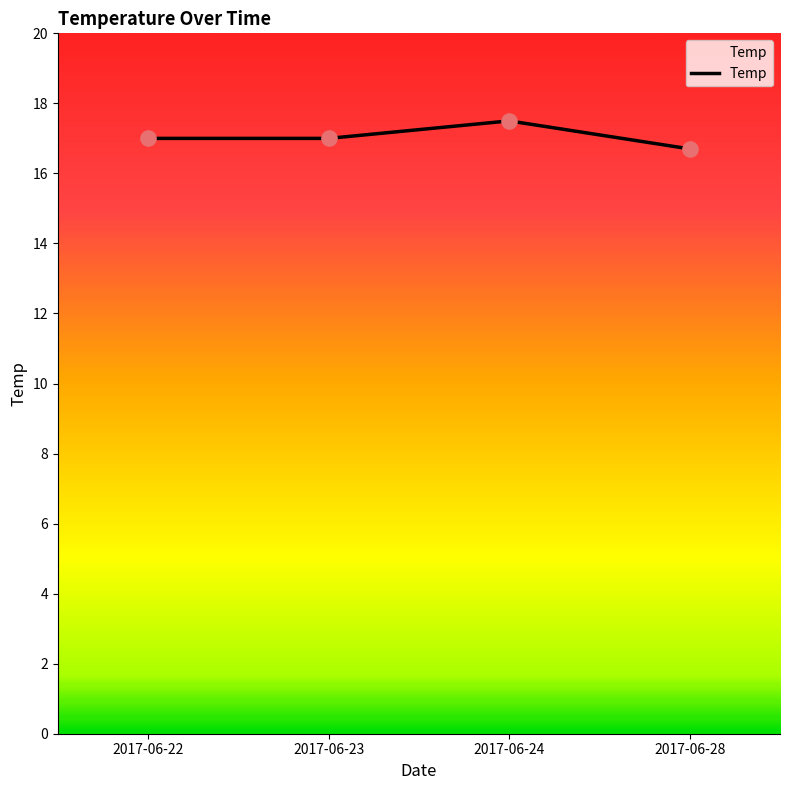

Approximately how many times larger is the value at 2017-06-28 compared to 2017-06-23?

1.0